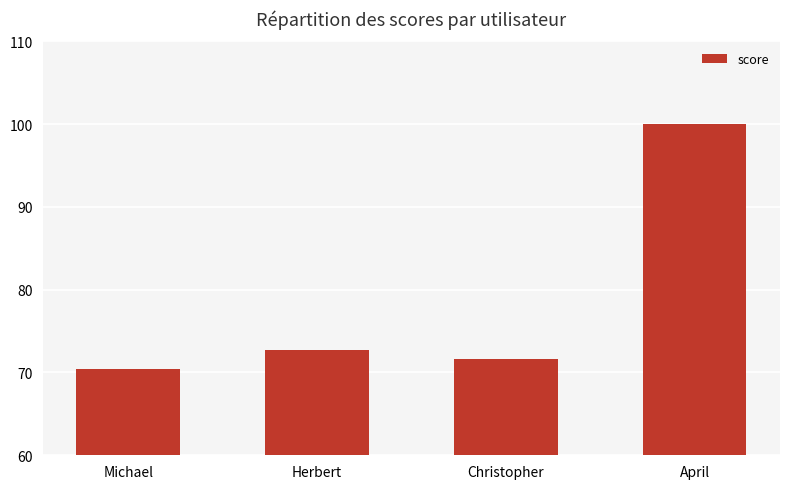

At which label does the data first exceed 72?

Herbert